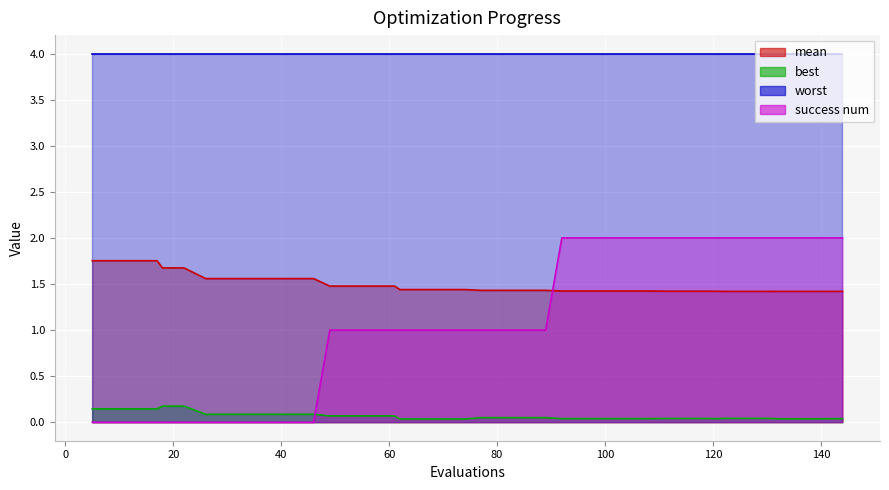

True or false: best and mean intersect in this chart.

False